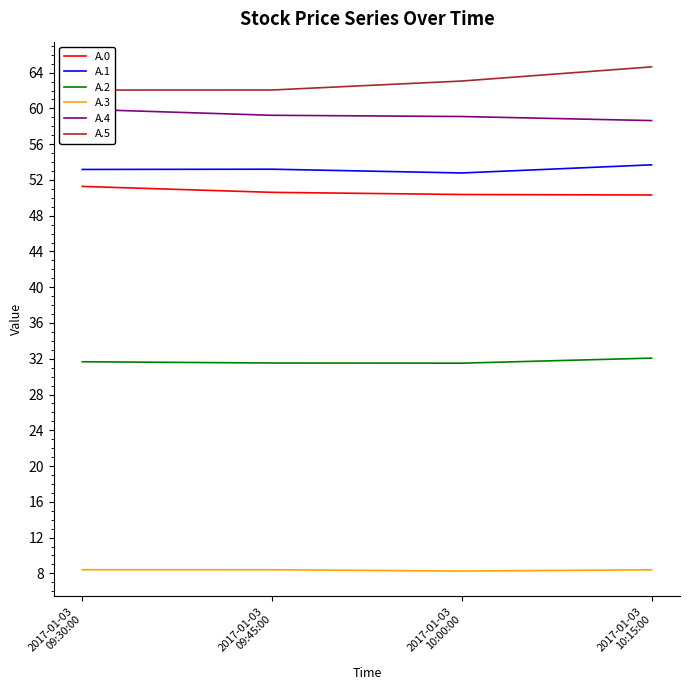

Rank the series at 2017-01-03
09:30:00 from lowest to highest value.

A.3, A.2, A.0, A.1, A.4, A.5